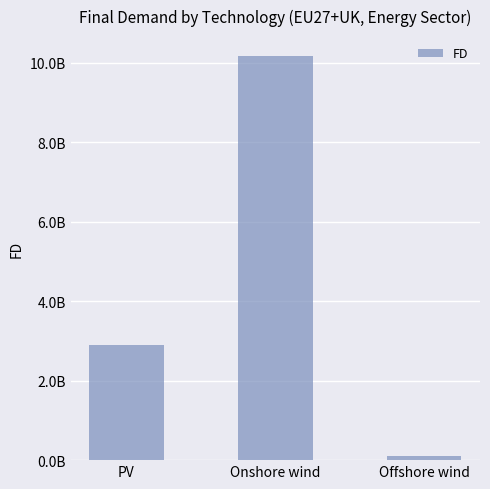

List the labels in order of value, largest first.

Onshore wind, PV, Offshore wind